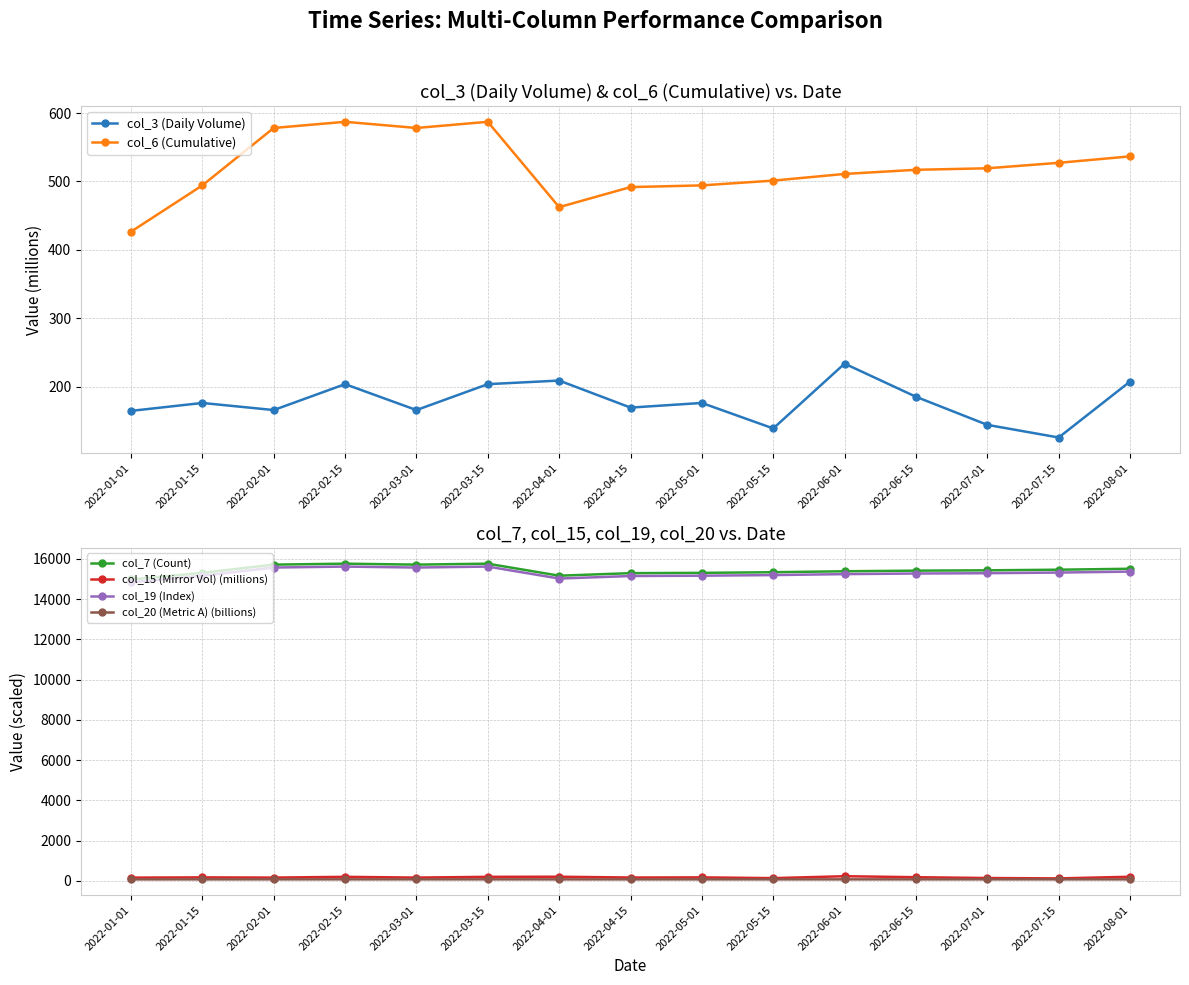

What is the approximate value of col_3 (Daily Volume) at 2022-03-15?

203.7